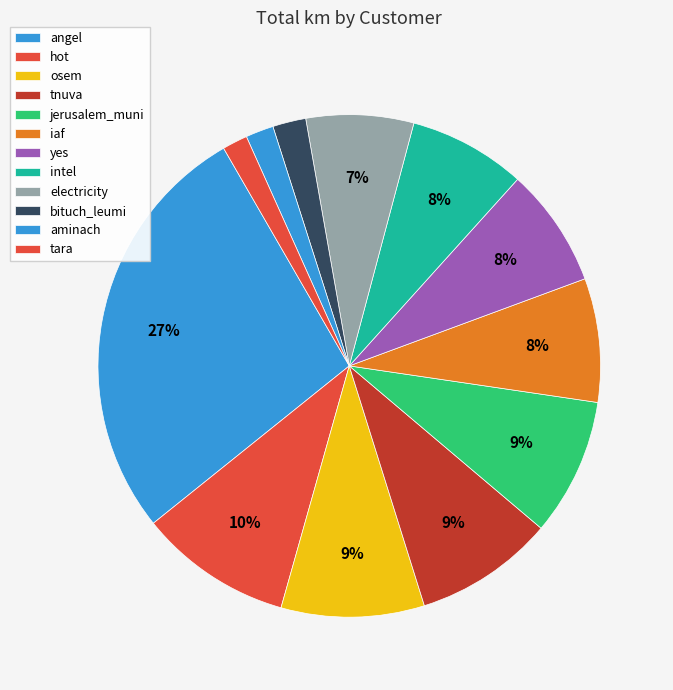

Count the number of slices in the pie.

12